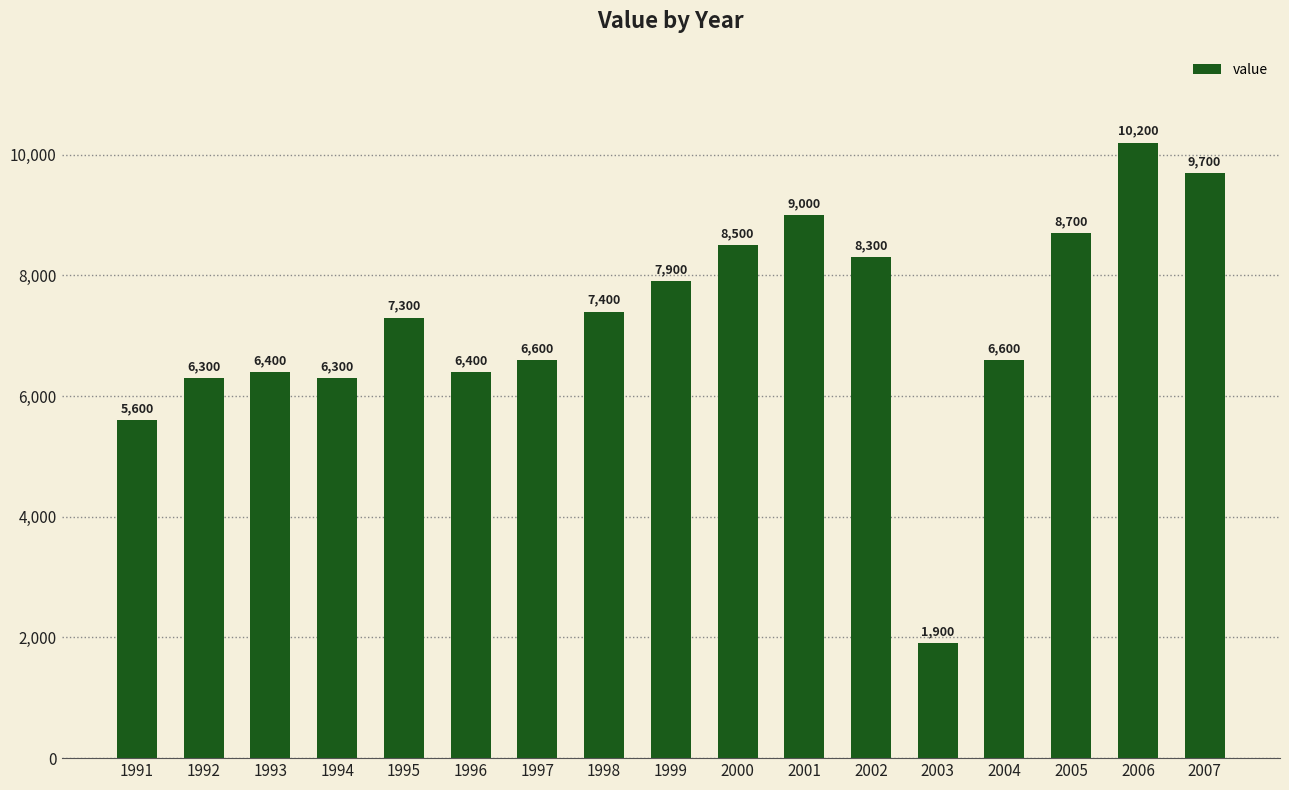

Reading left to right, transcribe all the data shown in this chart.

5600	6300	6400	6300	7300	6400	6600	7400	7900	8500	9000	8300	1900	6600	8700	10200	9700